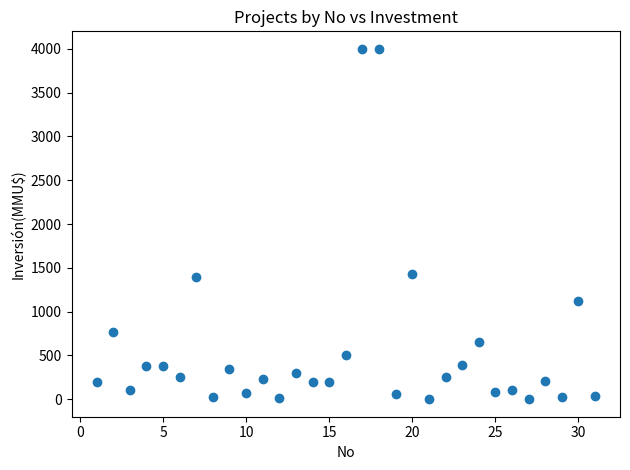

What is the range of Y values (max minus min)?

4000